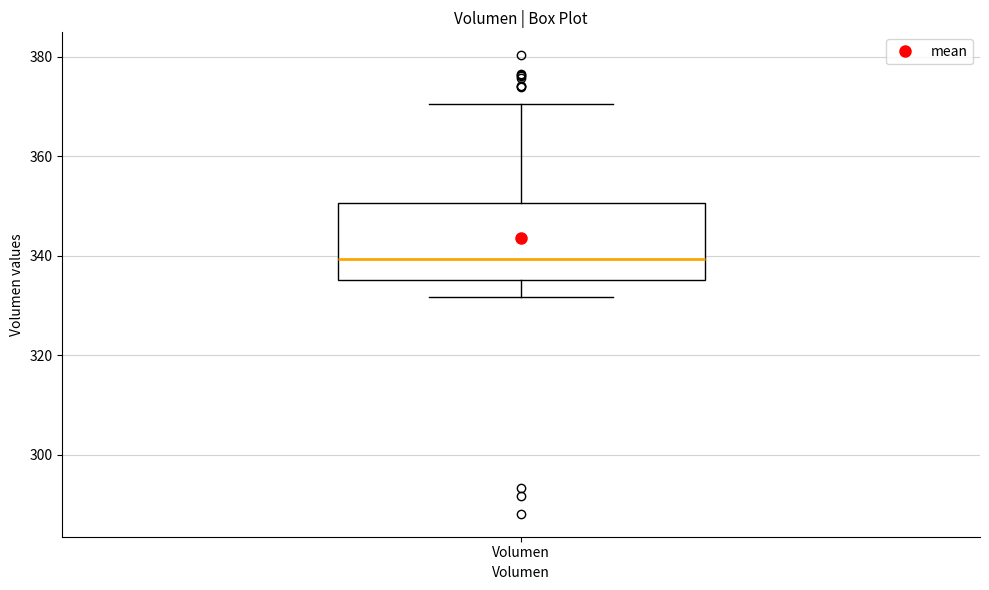

Where is the upper edge of the box for Volumen on the y-axis? The values are not printed on the chart, so give them approximately, as read against the axis.

350